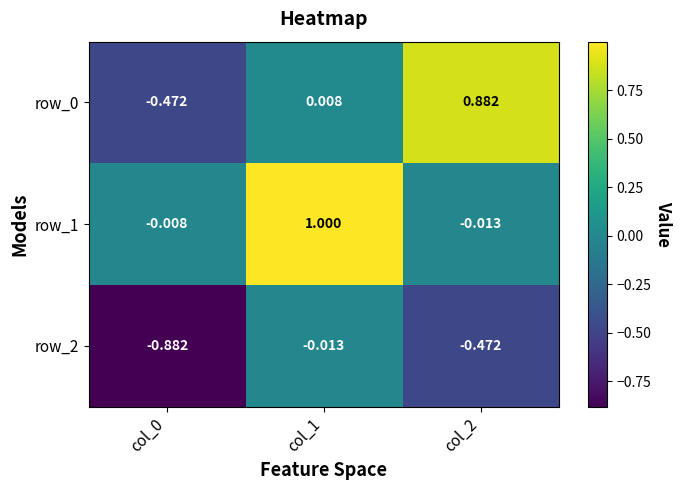

What is the difference between the row_0 values at col_0 and col_1?

0.5